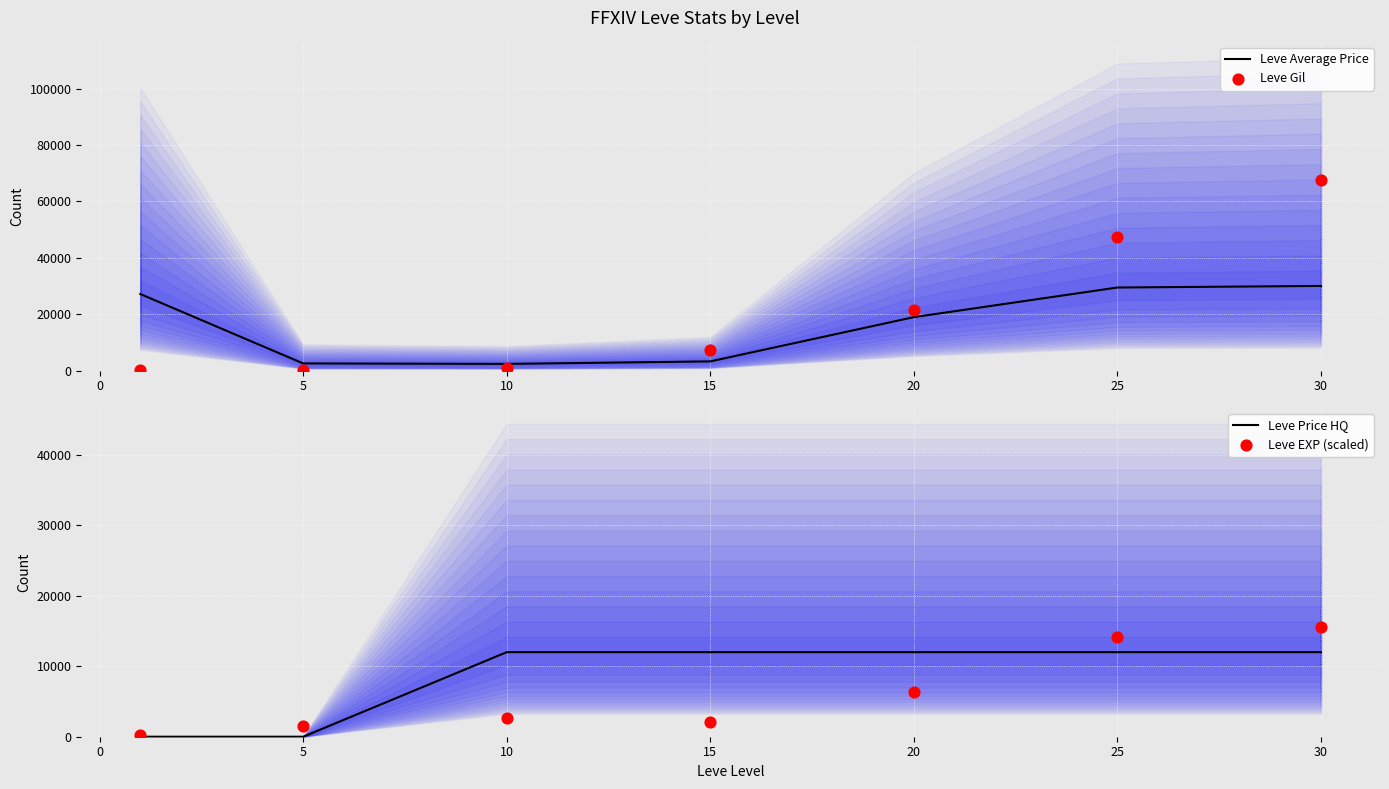

The value of Leve Average Price at 30 is 30000. True or false?

True